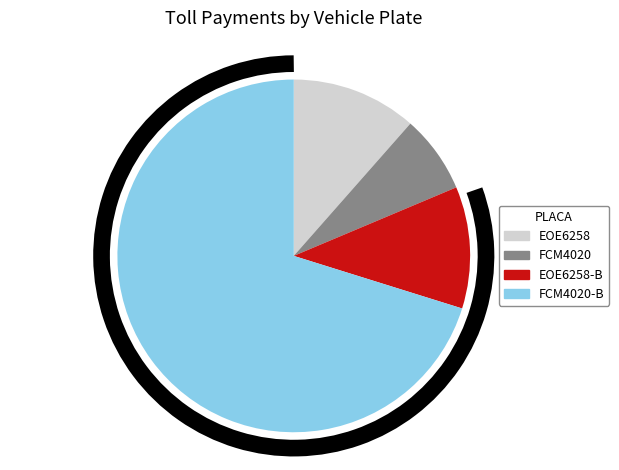

Is there any slice that represents more than half of the pie?

Yes